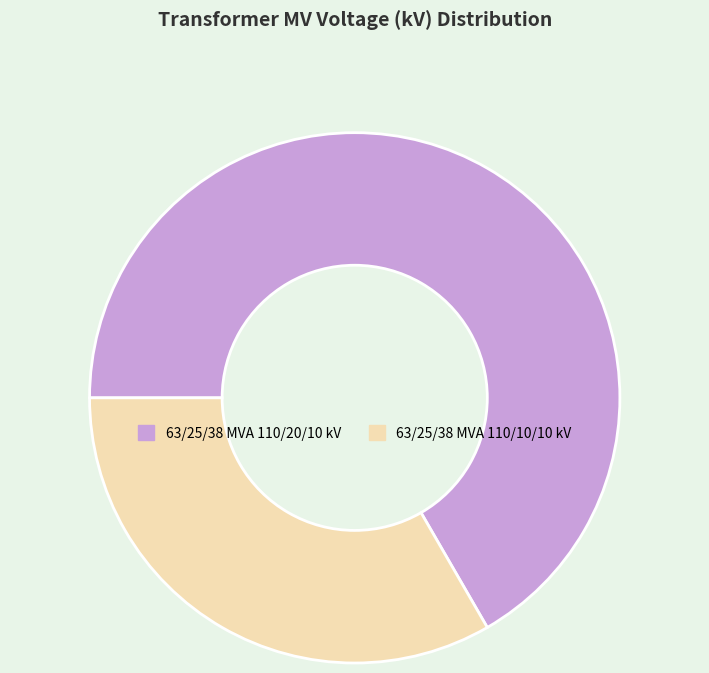

Rank the categories by value from lowest to highest.

63/25/38 MVA 110/10/10 kV, 63/25/38 MVA 110/20/10 kV